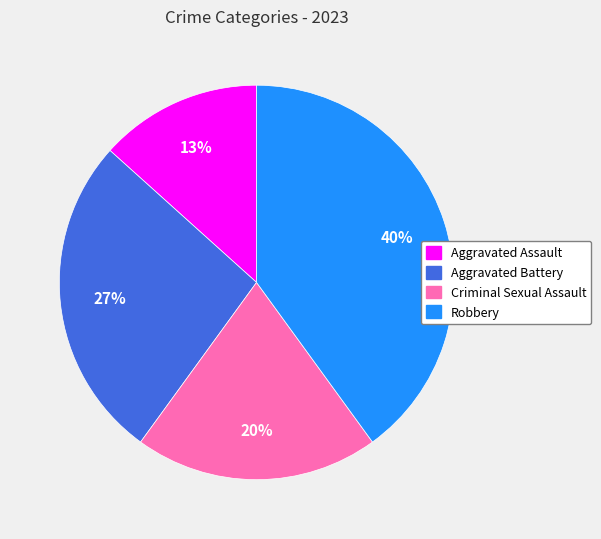

Between Robbery and Criminal Sexual Assault, which is larger?

Robbery